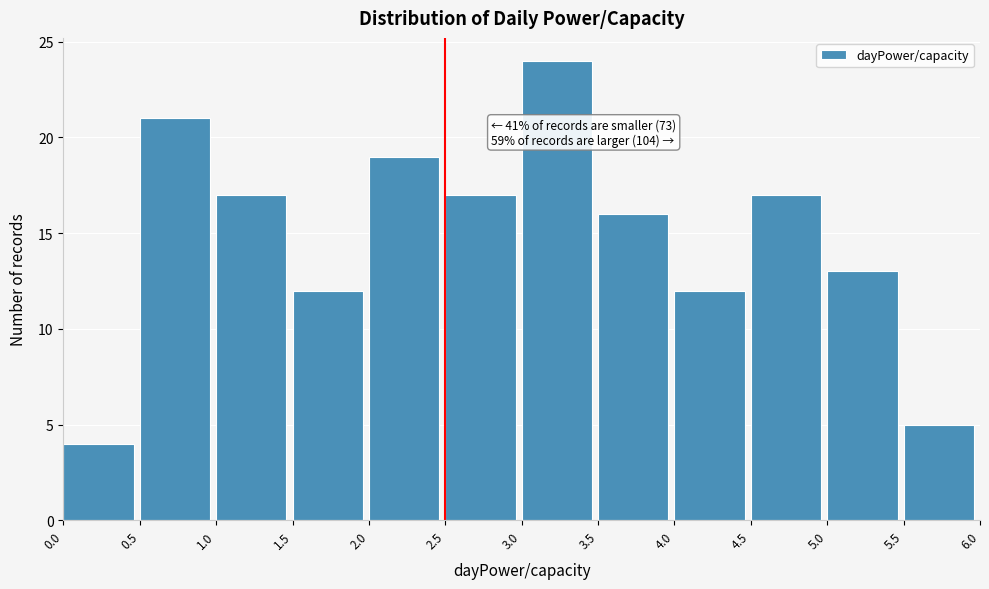

Which range on the x-axis has the tallest bar?

3.0 to 3.5